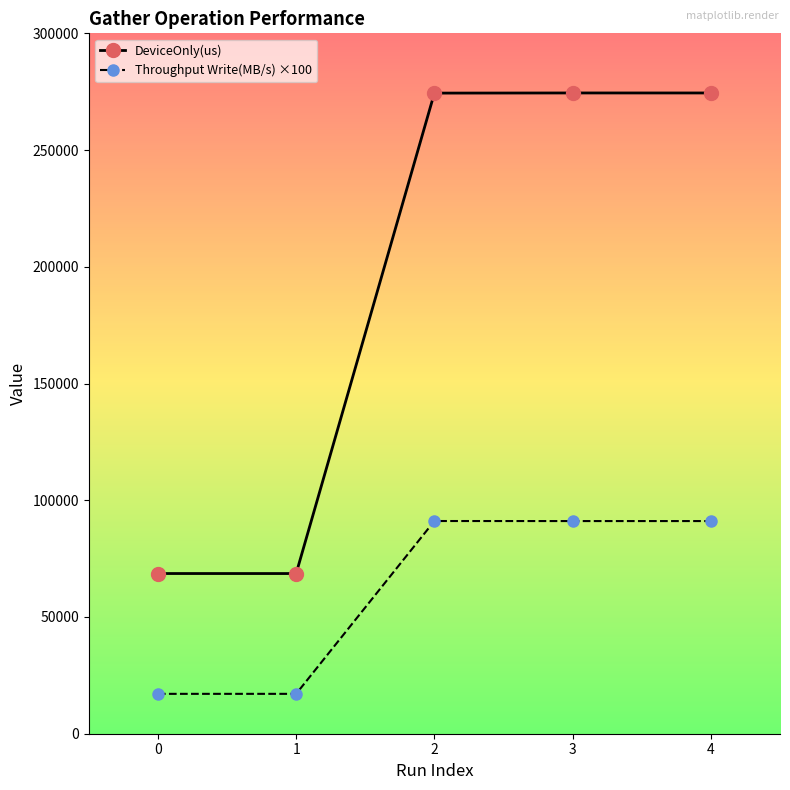

What are all the series names shown in the legend?

DeviceOnly(us), Throughput Write(MB/s) ×100